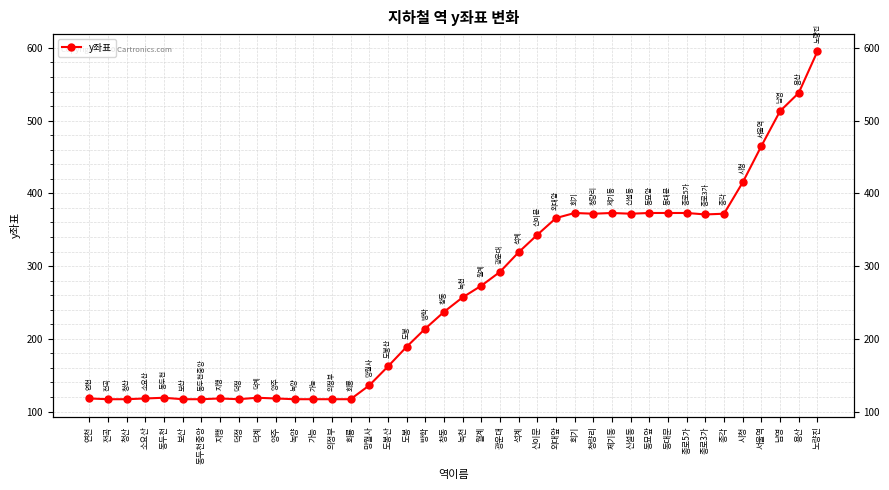

What is the maximum value shown in the chart?

595